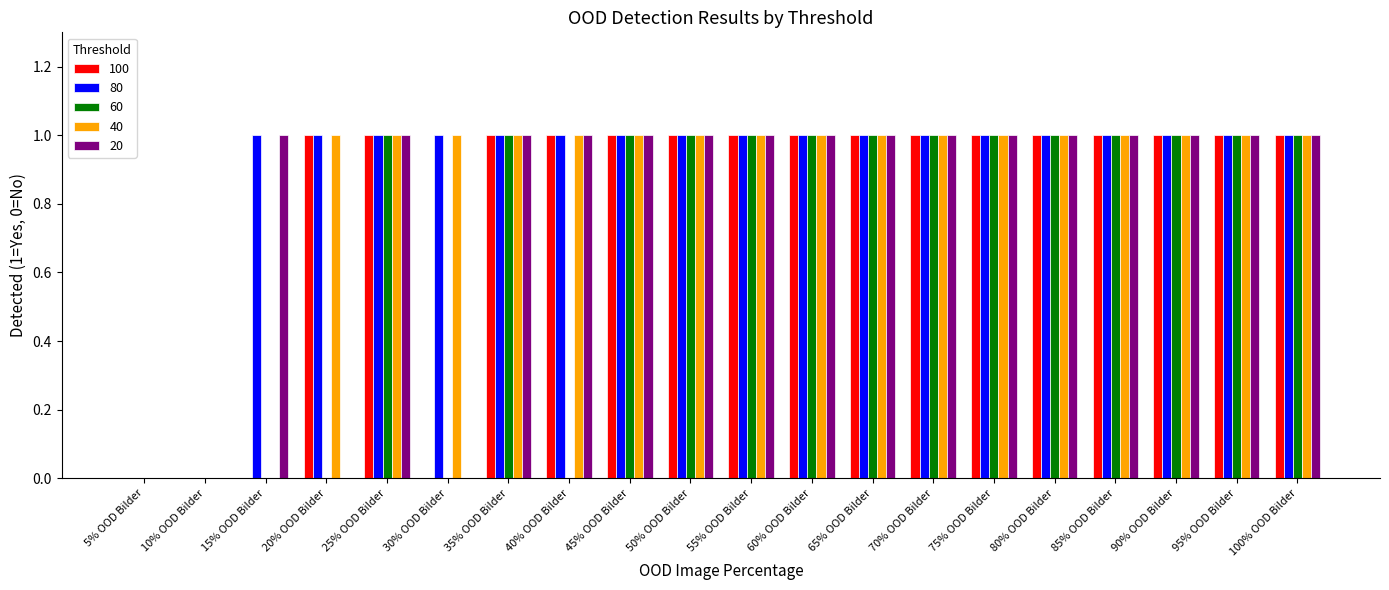

True or false: 60 has a value of 0 at 20% OOD Bilder.

True